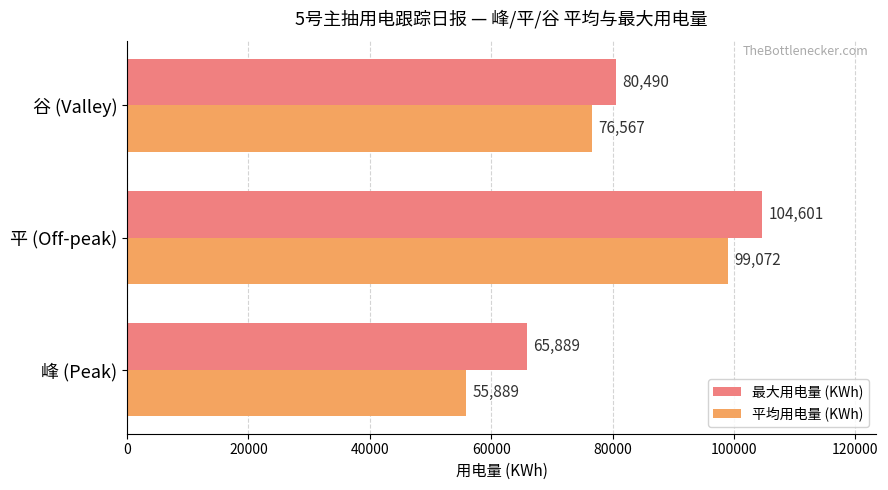

At which label is 平均用电量 (KWh) closest to 77480?

谷 (Valley)